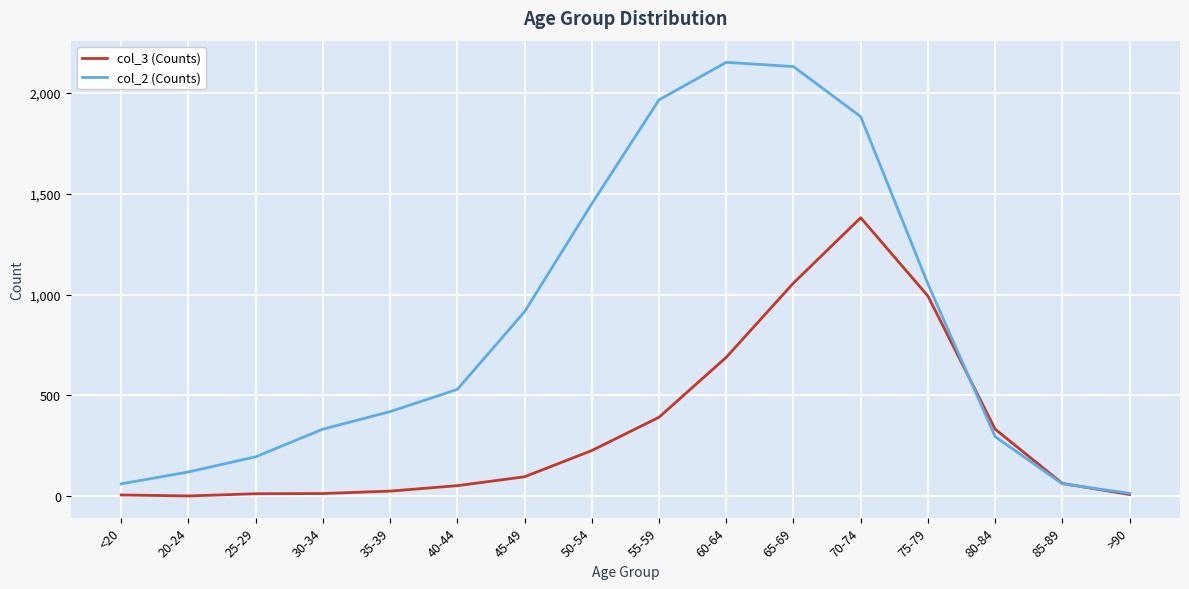

At which label is col_3 (Counts) closest to 691?

60-64